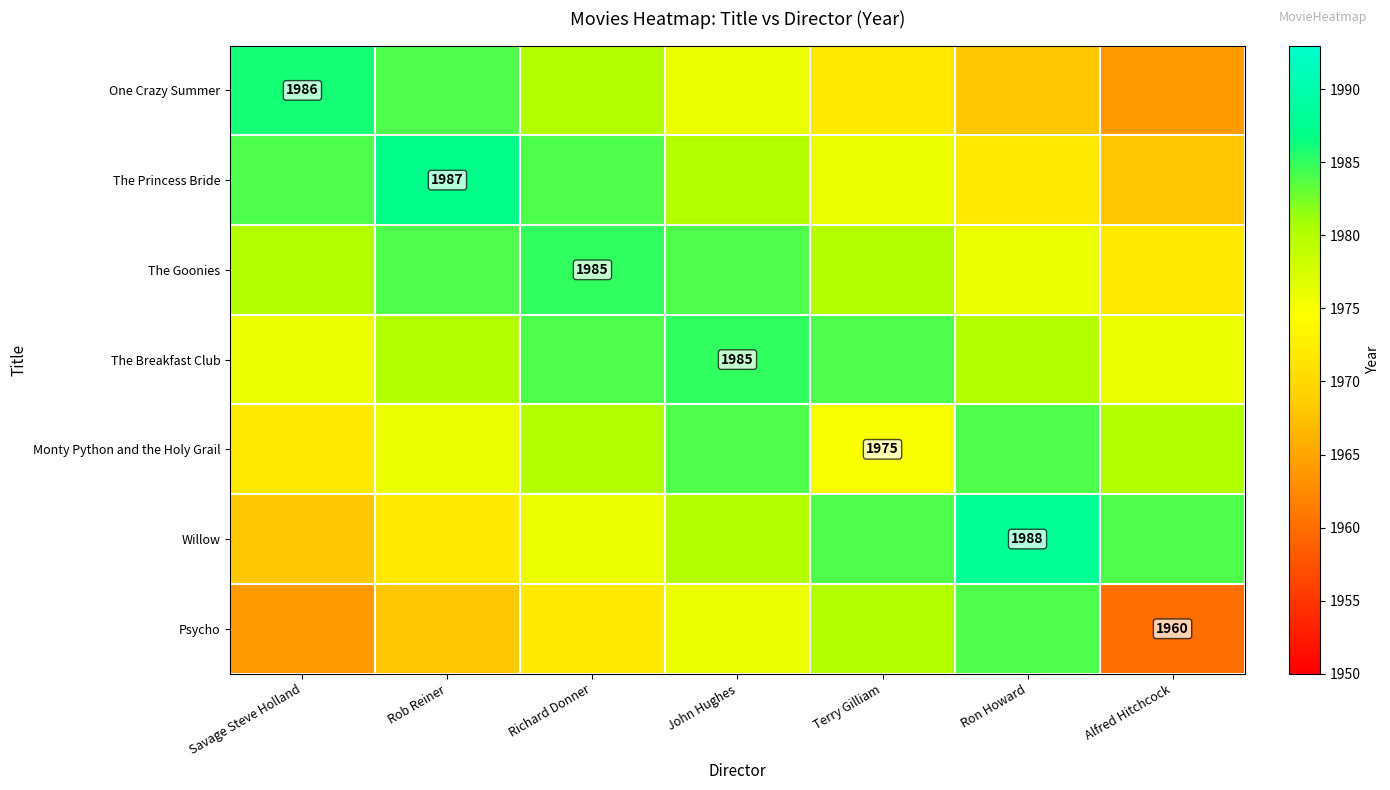

The value of The Goonies at Richard Donner is 1985. True or false?

True